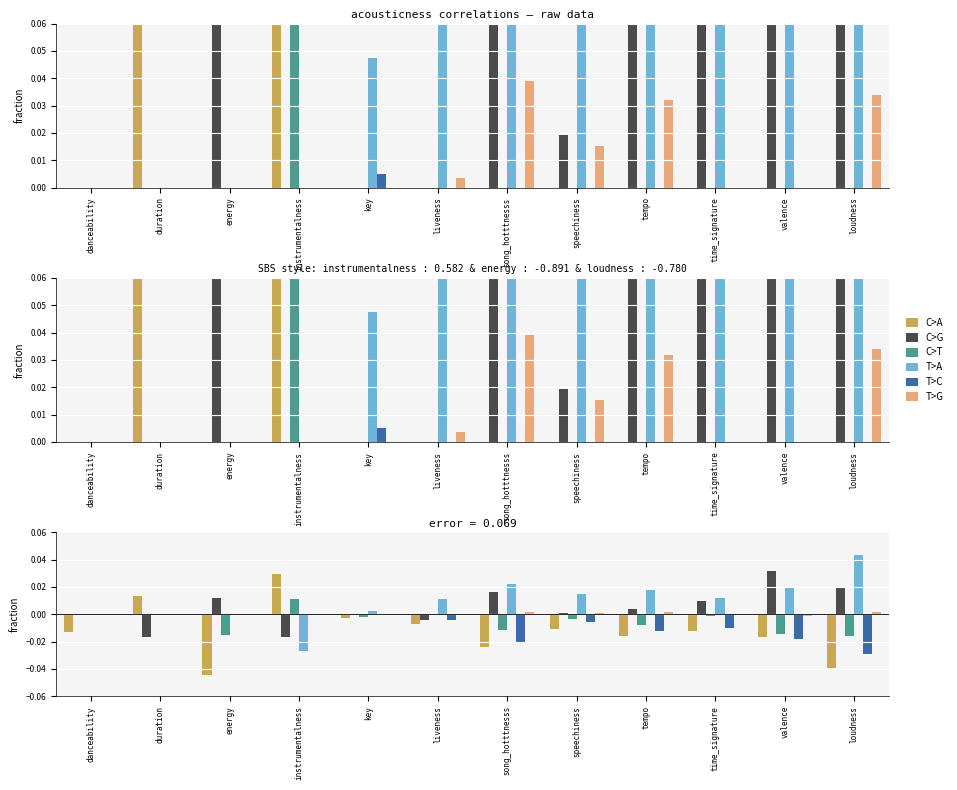

The C>G series shows 0.0 at valence. True or false?

False